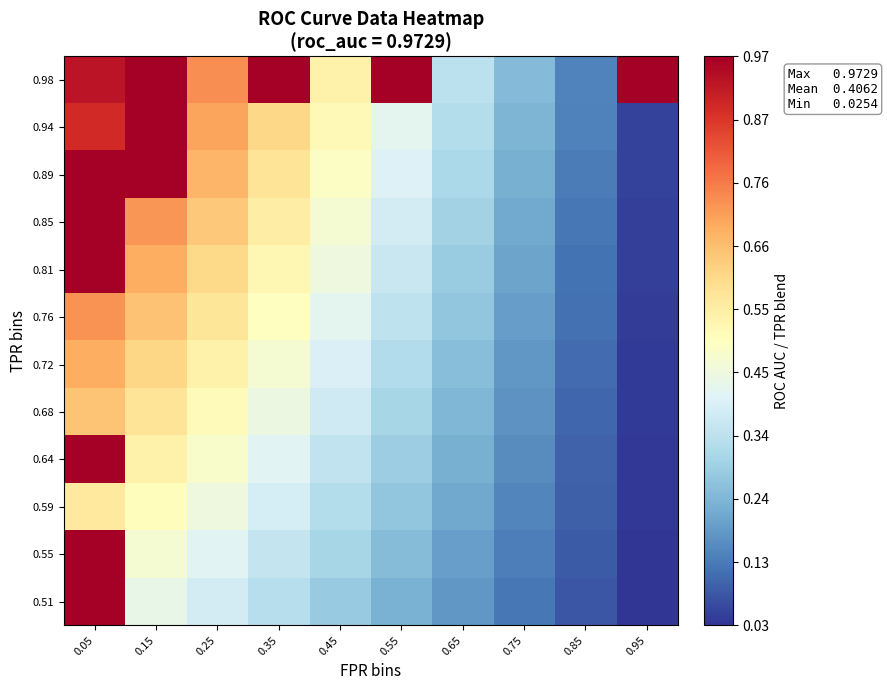

What is the spread (max minus min) of values at 0.25?

0.4